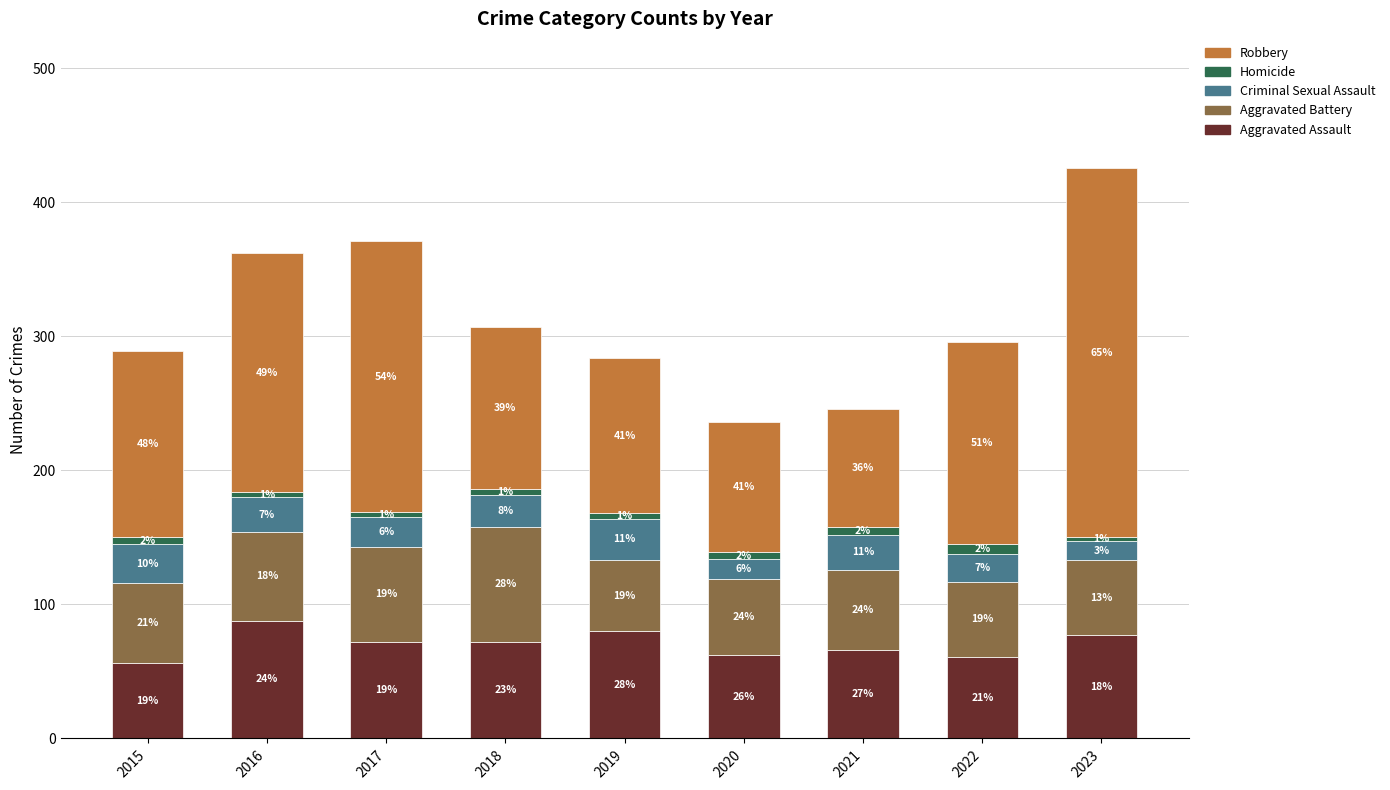

Does the chart contain stacked bars?

Yes